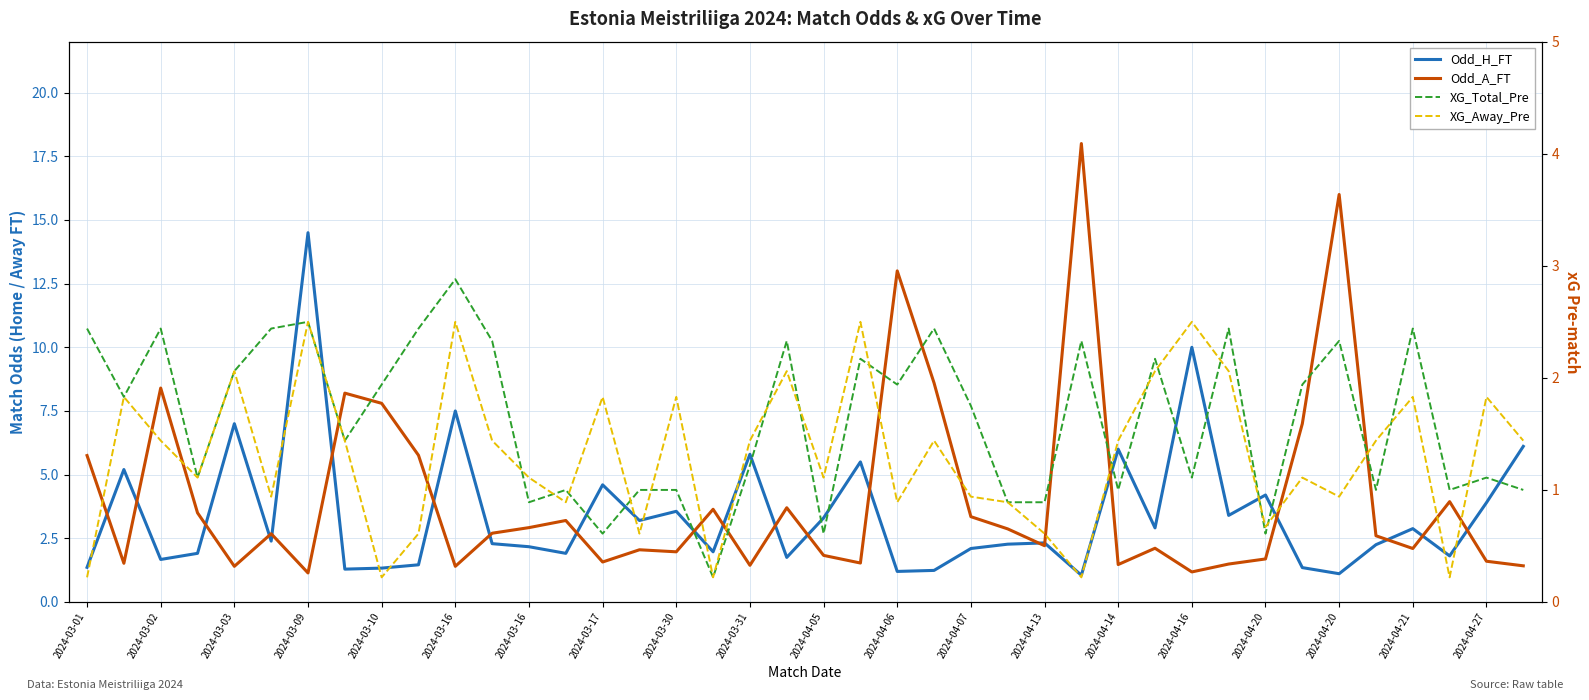

What is the sum of all Odd_A_FT values?

164.7